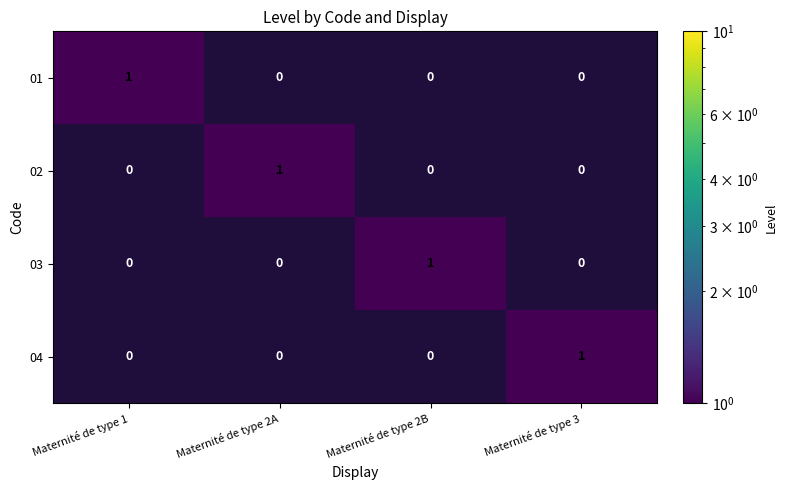

What is the total value across all series at Maternité de type 3?

1